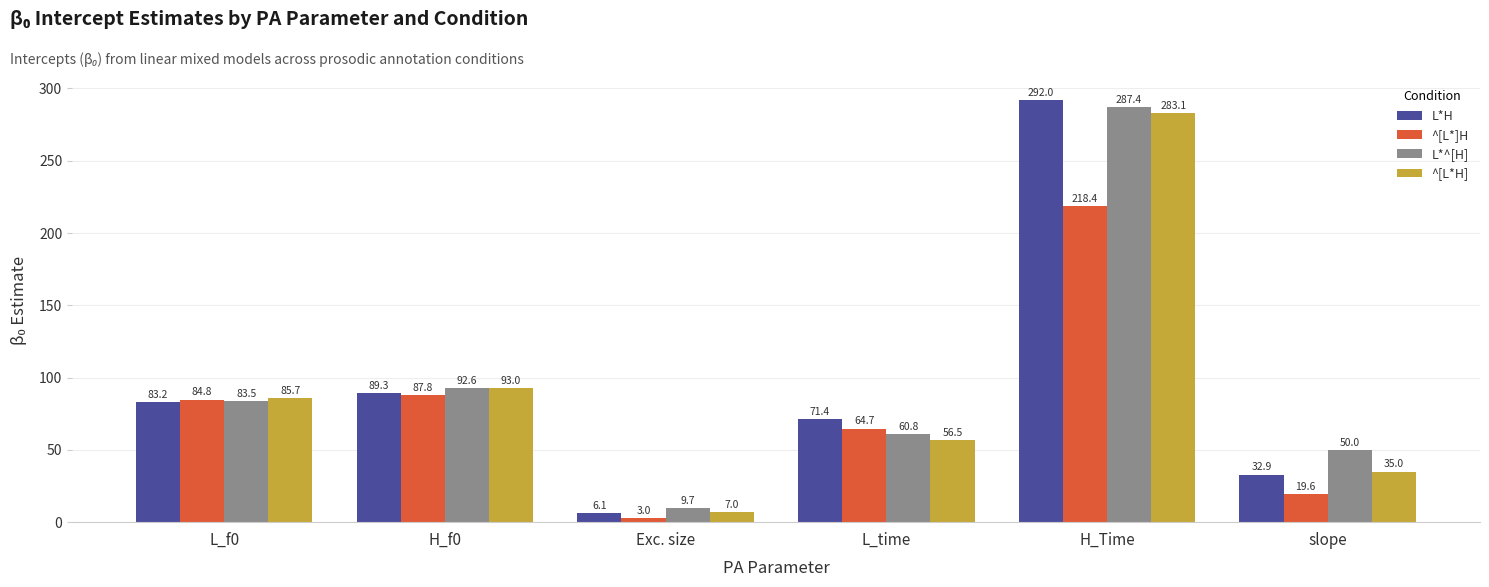

Reading left to right, transcribe all the data shown in this chart.

L*H: L_f0=83.2	H_f0=89.3	Exc. size=6.1	L_time=71.4	H_Time=292.0	slope=32.9
^[L*]H: L_f0=84.8	H_f0=87.8	Exc. size=3.0	L_time=64.7	H_Time=218.4	slope=19.6
L*^[H]: L_f0=83.5	H_f0=92.6	Exc. size=9.7	L_time=60.8	H_Time=287.4	slope=50.0
^[L*H]: L_f0=85.7	H_f0=93.0	Exc. size=7.0	L_time=56.5	H_Time=283.1	slope=35.0